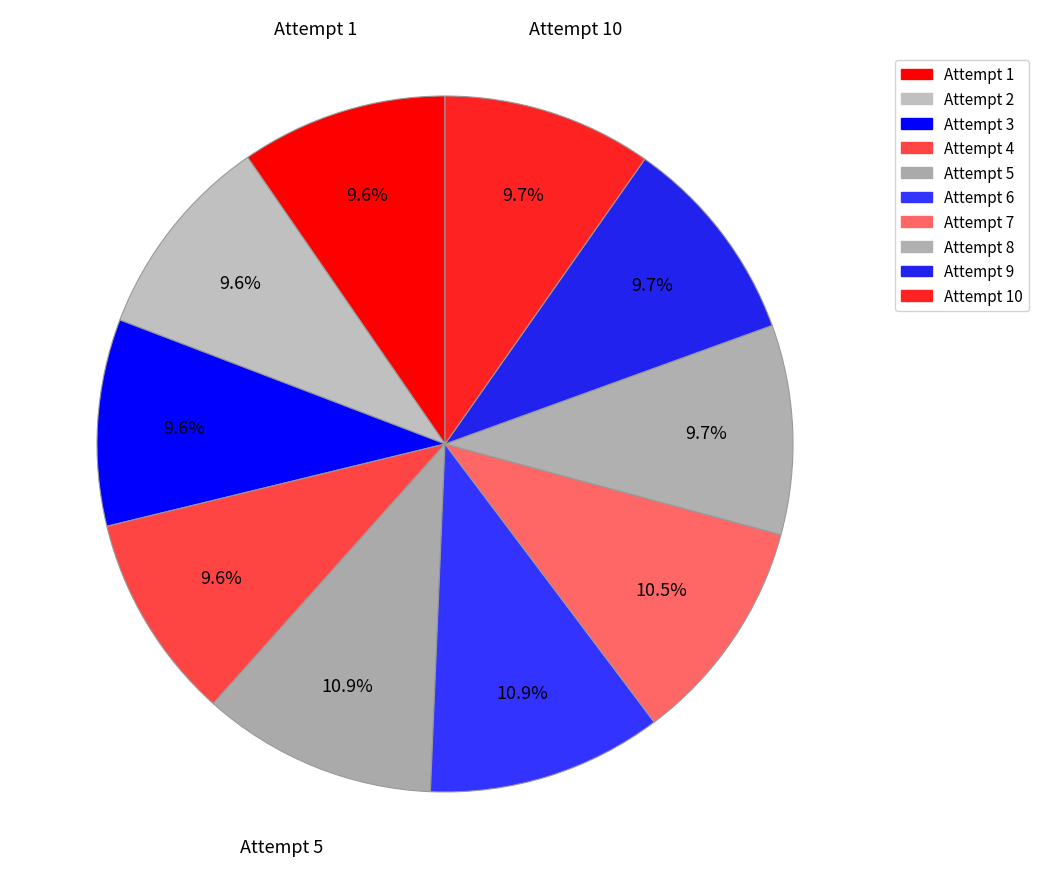

Approximately how many times larger is the value at Attempt 8 compared to Attempt 2?

1.0